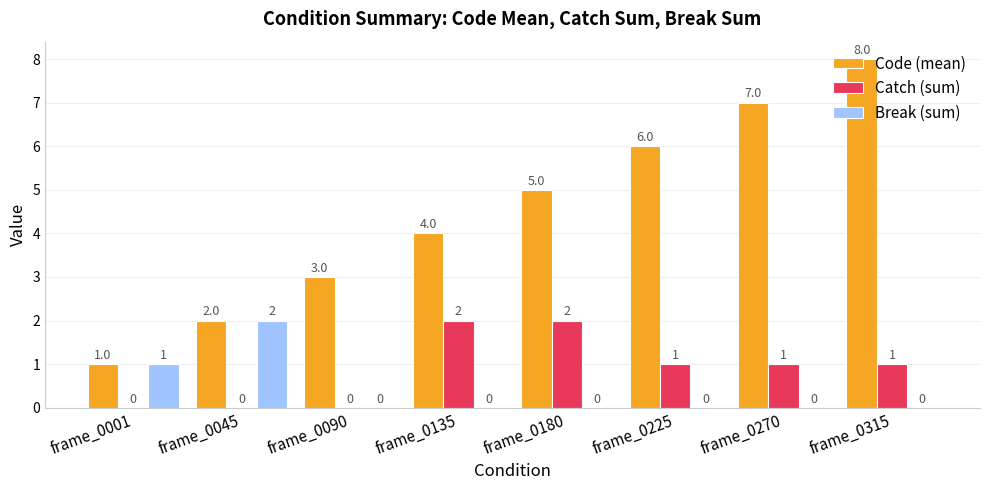

At which category is the sum across all series the highest?

frame_0315